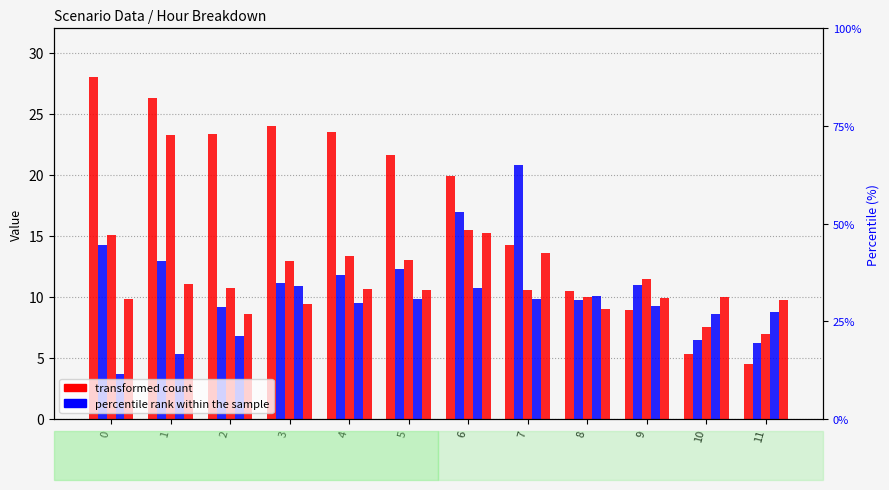

Are the bars grouped side by side (vs. stacked)?

Yes